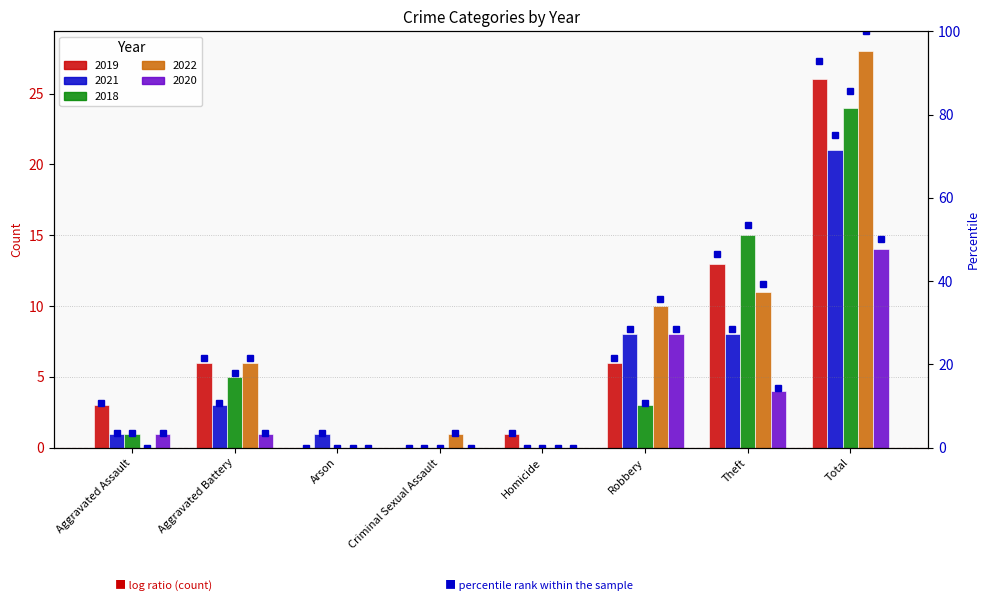

What is the highest value of the 2020 pct series?

50.0